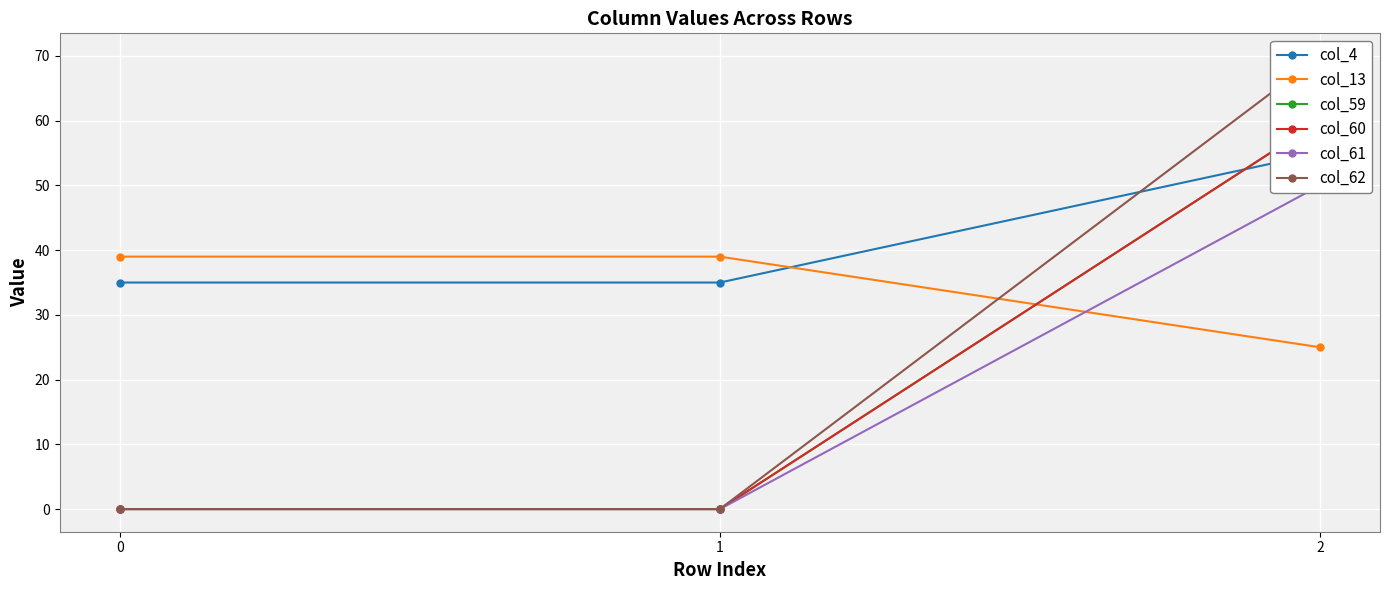

What is the sum of all col_4 values?

125